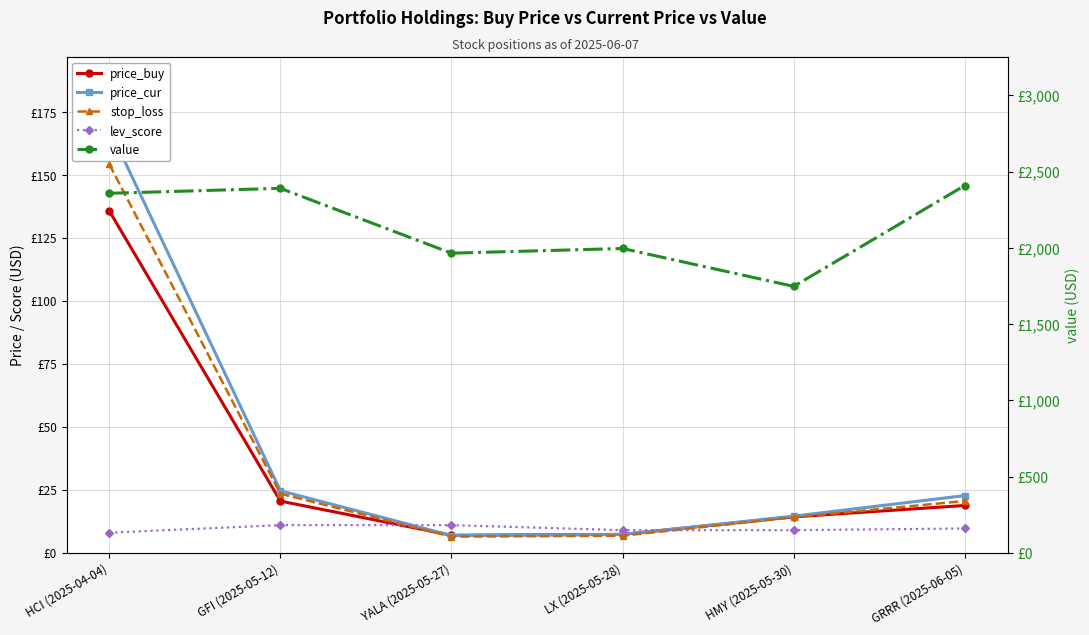

True or false: value and lev_score intersect in this chart.

False